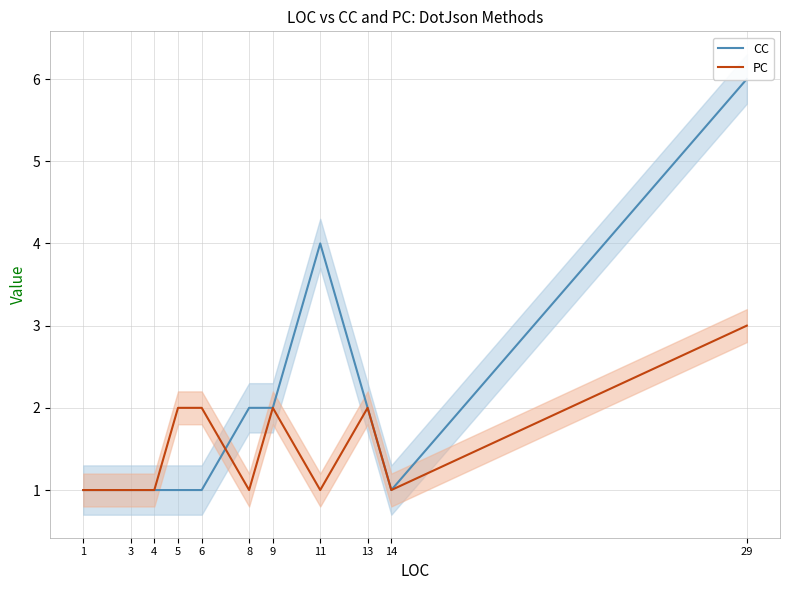

At how many categories does at least one series exceed 1?

7